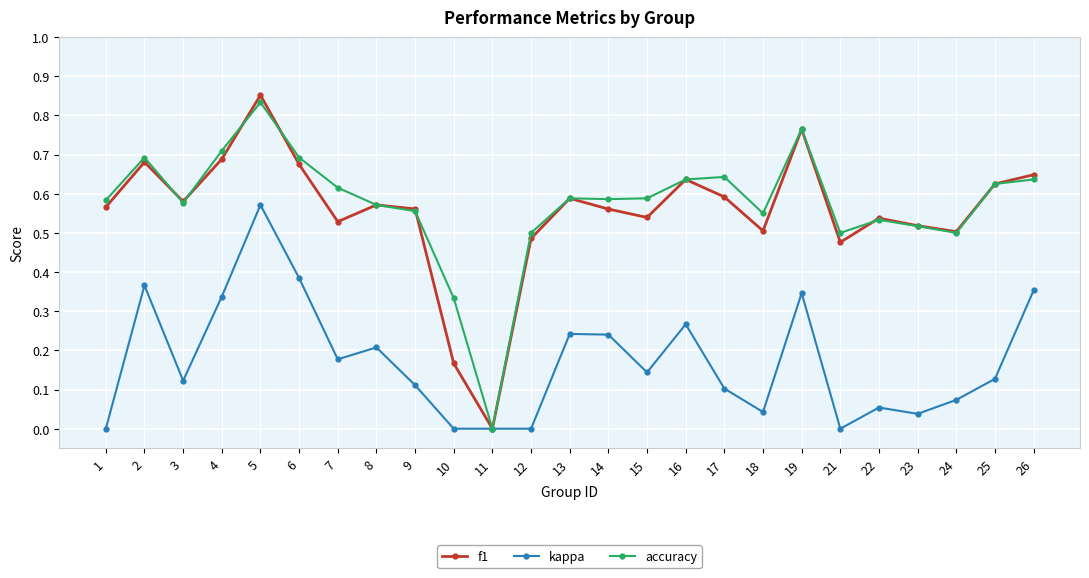

The value of f1 at 21 is 0.5. True or false?

True